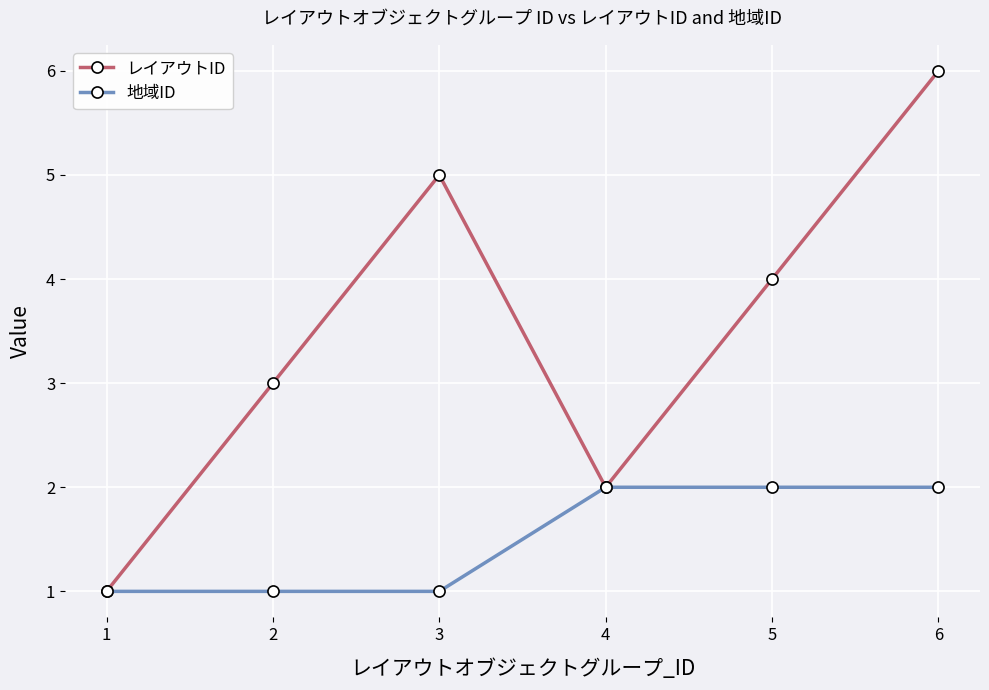

The レイアウトID series shows 2 at 2. True or false?

False